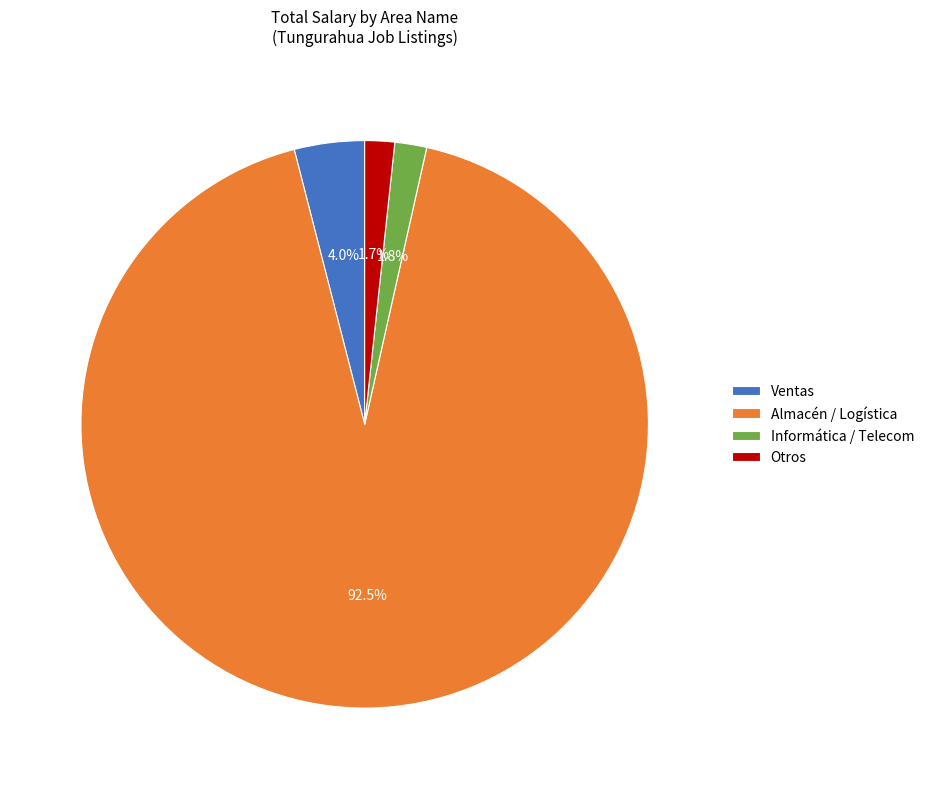

How many slices are in this pie chart?

4